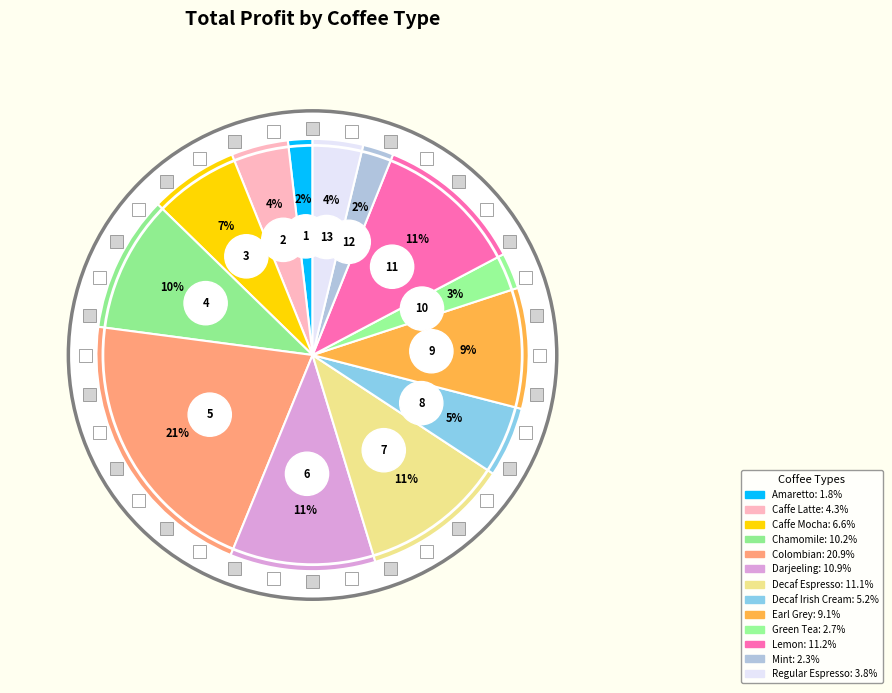

Does Decaf Irish Cream represent more than half of the total?

No